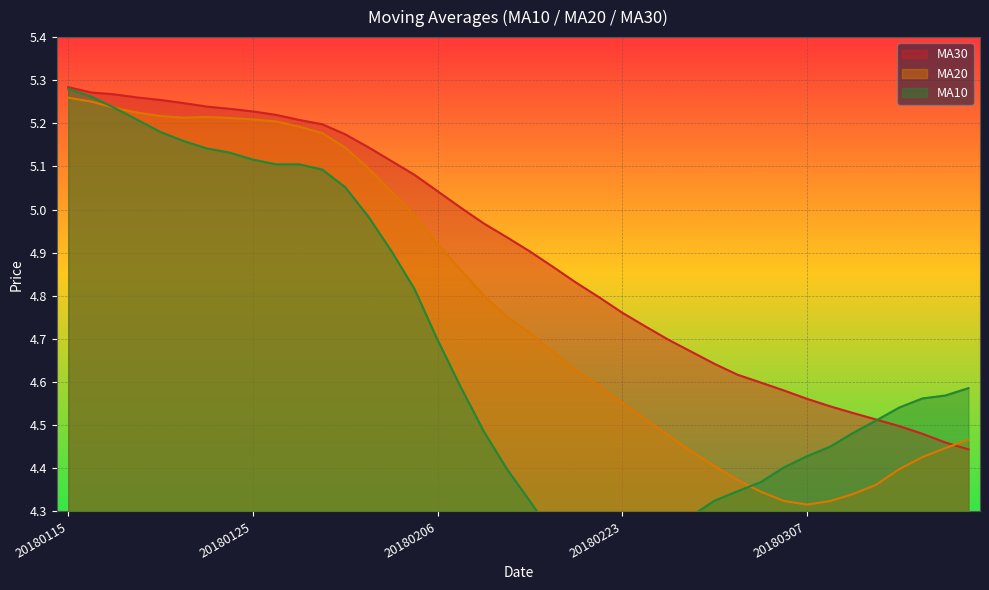

How many lines are shown in the chart?

3